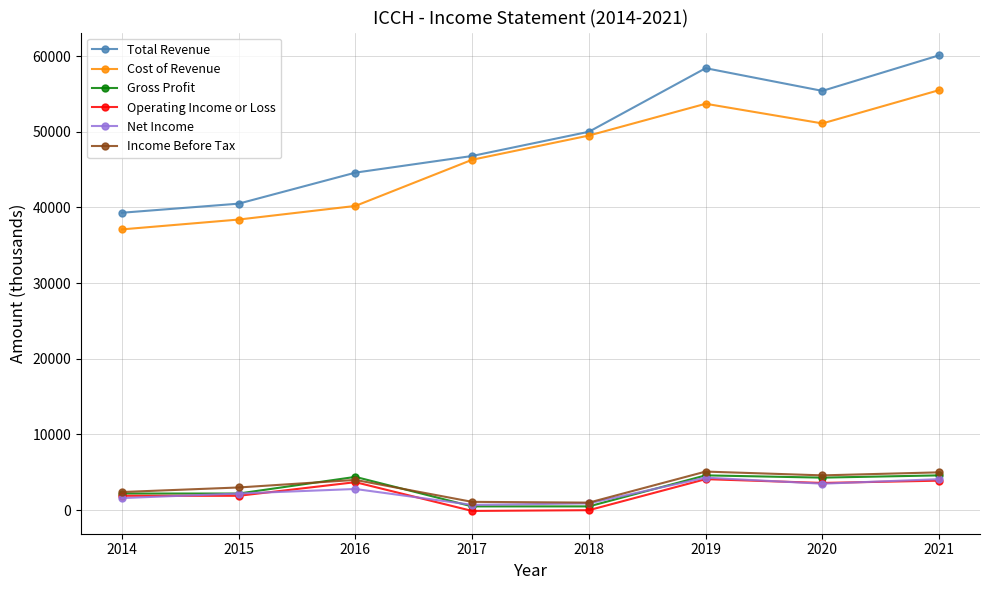

In Cost of Revenue, how many points are higher than both neighbors (excluding endpoints)?

1